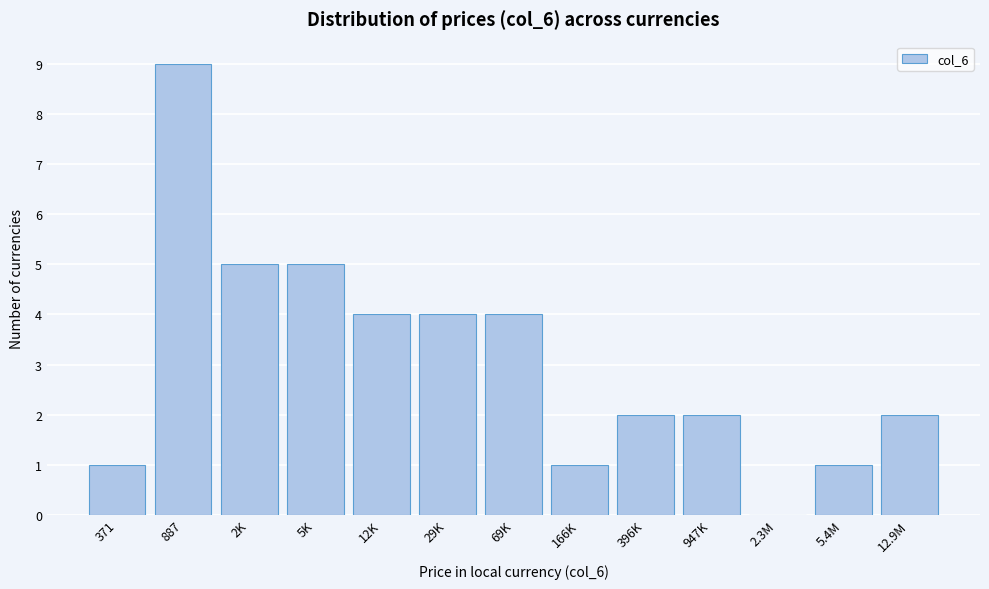

Reading right to left, extract all data points from this chart.

12.9M=2	5.4M=1	2.3M=0	947K=2	396K=2	166K=1	69K=4	29K=4	12K=4	5K=5	2K=5	887=9	371=1